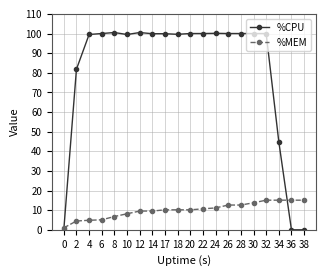

The %CPU series shows 149.8 at 17. True or false?

False